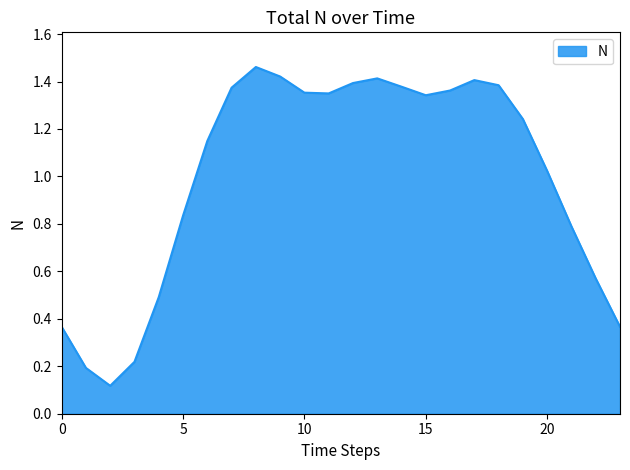

List the labels in order of value, smallest first.

2, 1, 3, 0, 23, 4, 22, 21, 5, 20, 6, 19, 15, 11, 10, 16, 7, 14, 18, 12, 17, 13, 9, 8